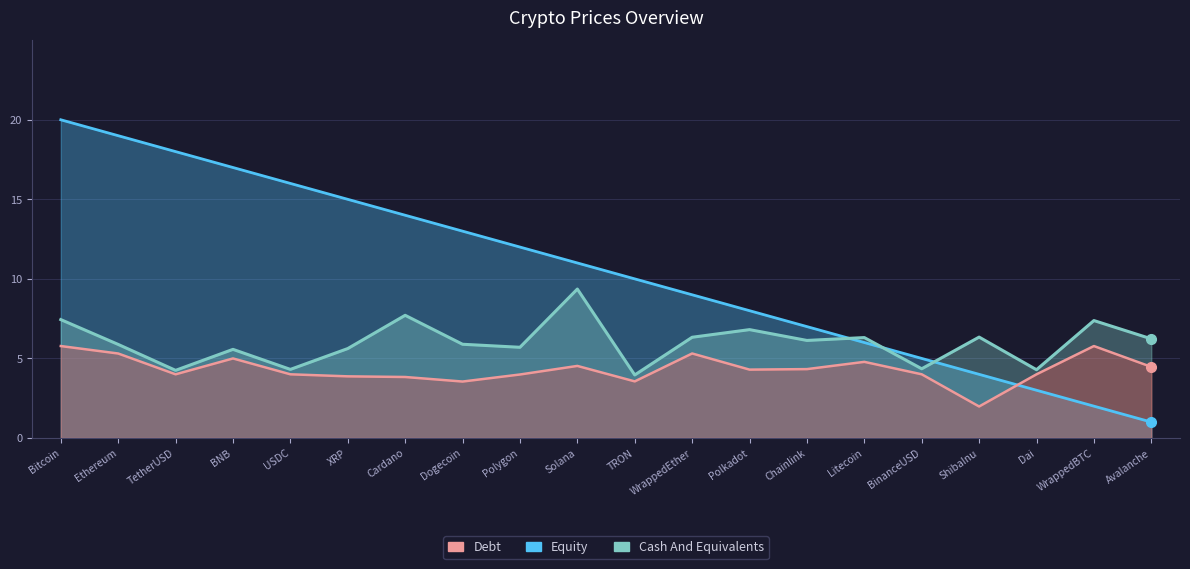

True or false: Rank has more than 2 interior local peaks.

False